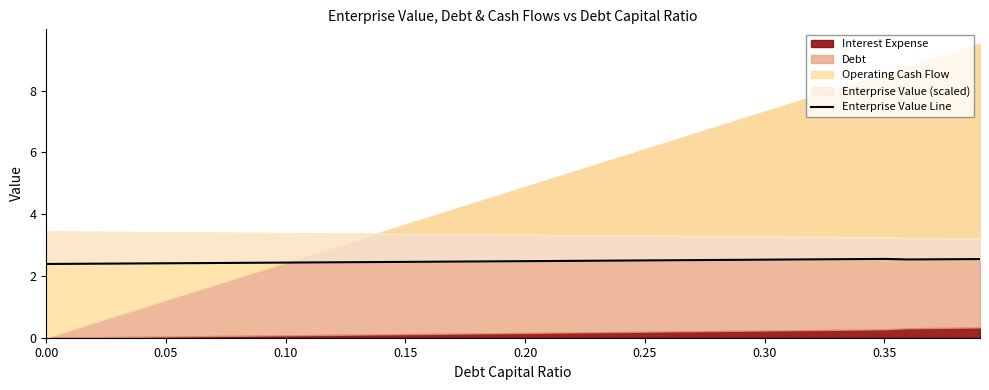

Does the chart have visible grid lines?

No